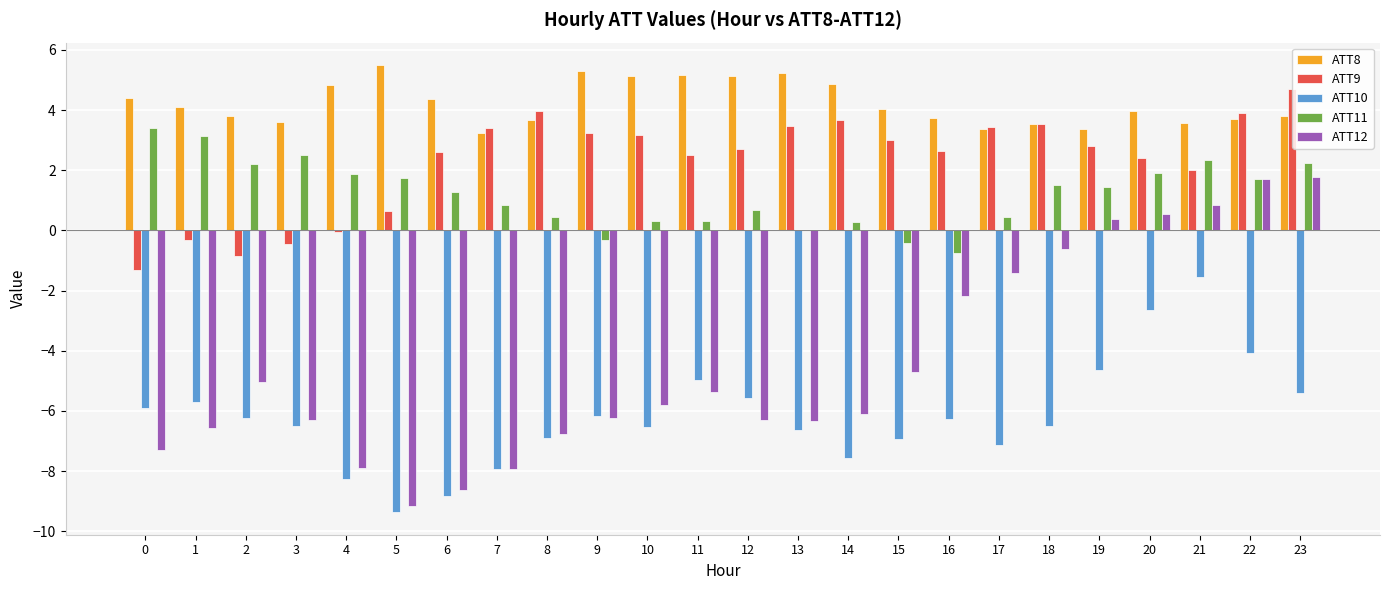

True or false: ATT9 has a value of 0.6 at 20.

False